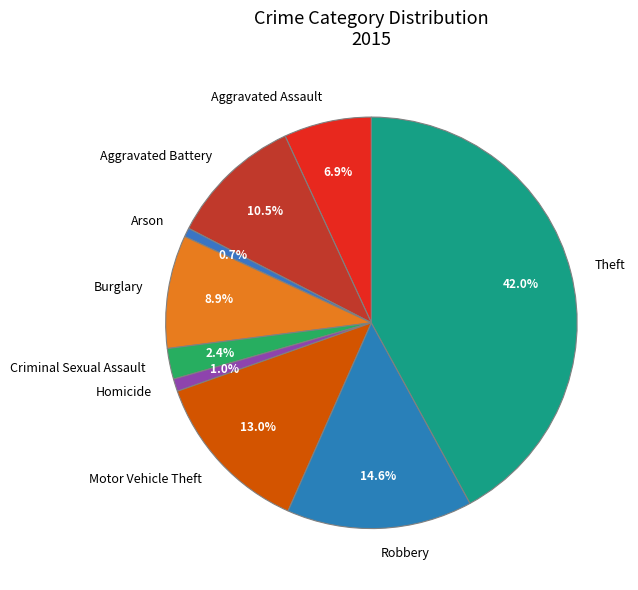

Between Aggravated Assault and Criminal Sexual Assault, which is larger?

Aggravated Assault